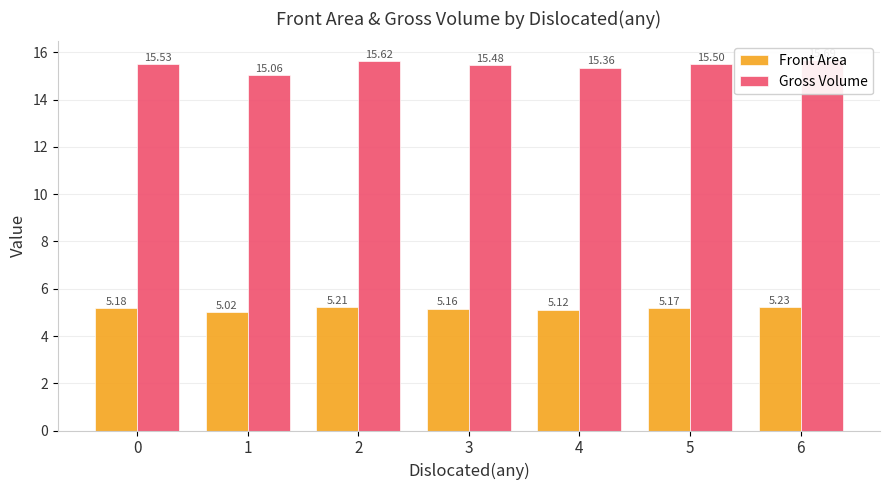

Between 4 and 6, which is larger?

6